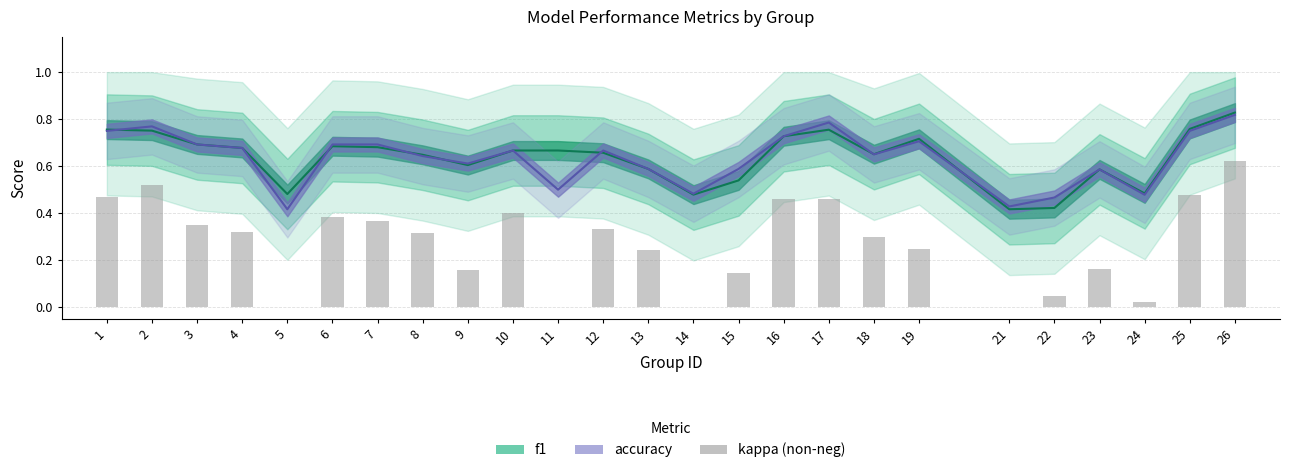

True or false: the data shows 0.7 at 16.

False